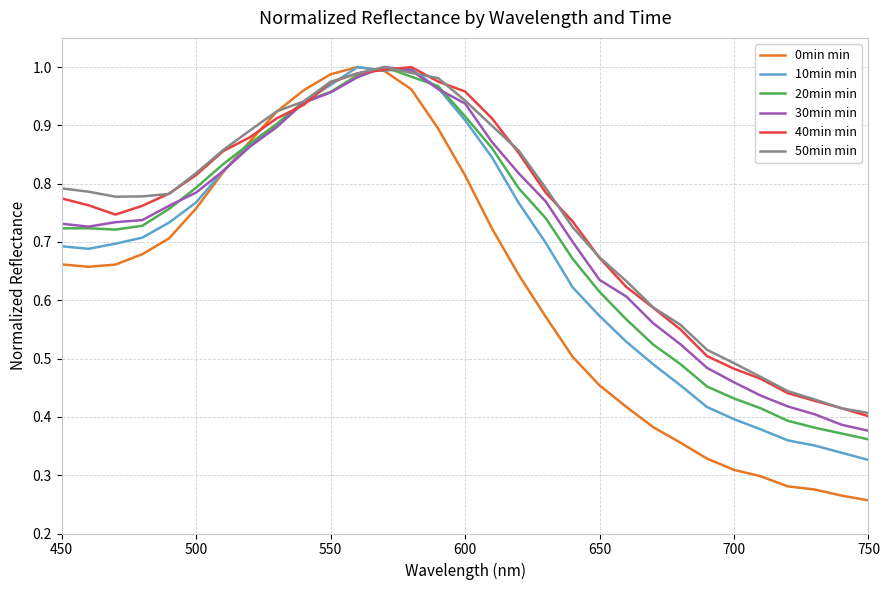

Which series has the largest range (max minus min)?

0min min